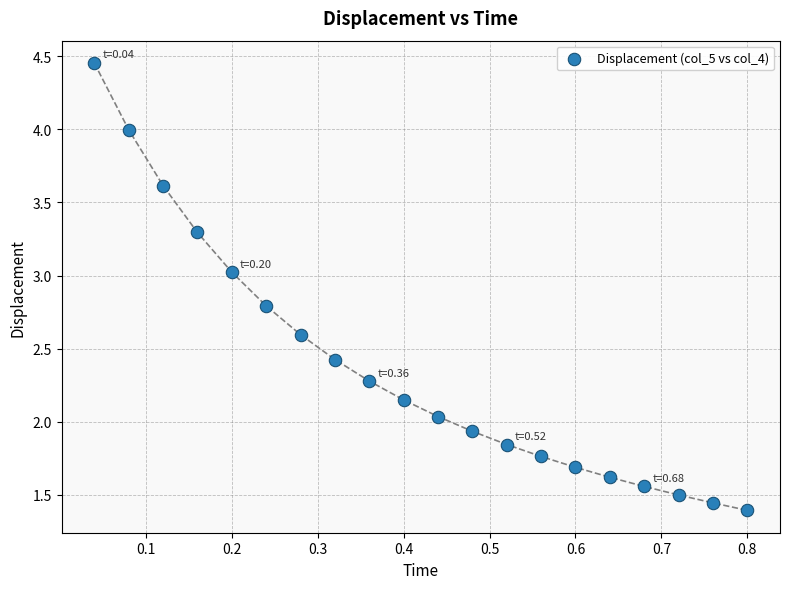

What is the range of Y values (max minus min)?

3.1